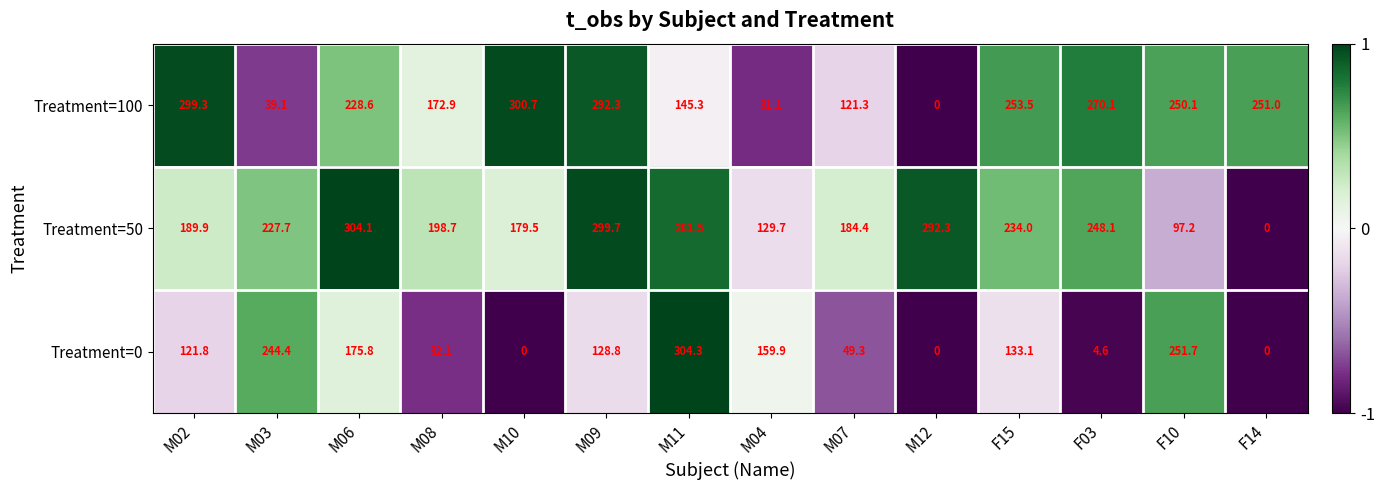

True or false: Treatment=100 has a value of -126.1 at M12.

False